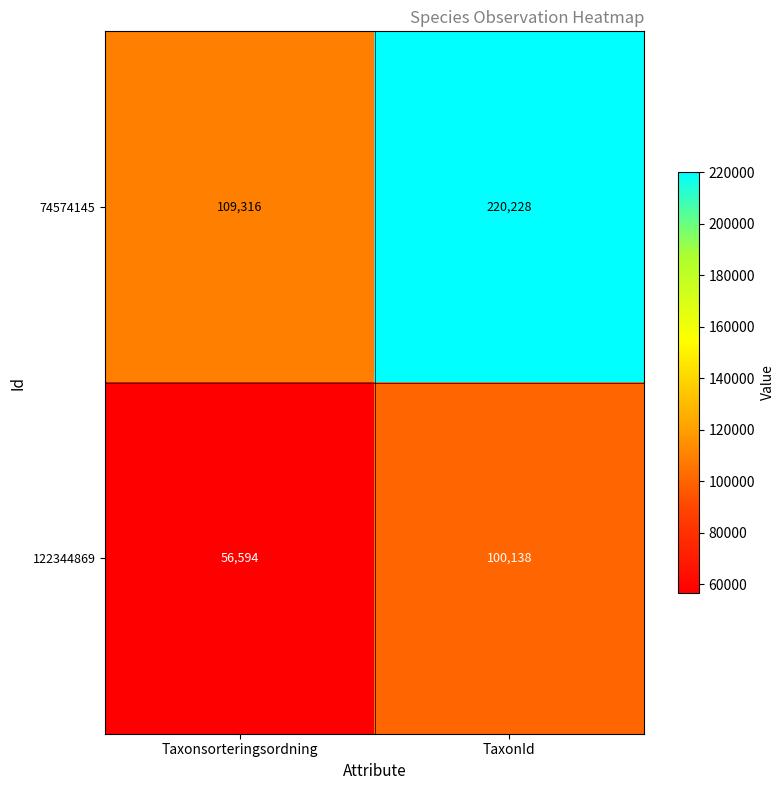

What is the total value across all series at TaxonId?

320366